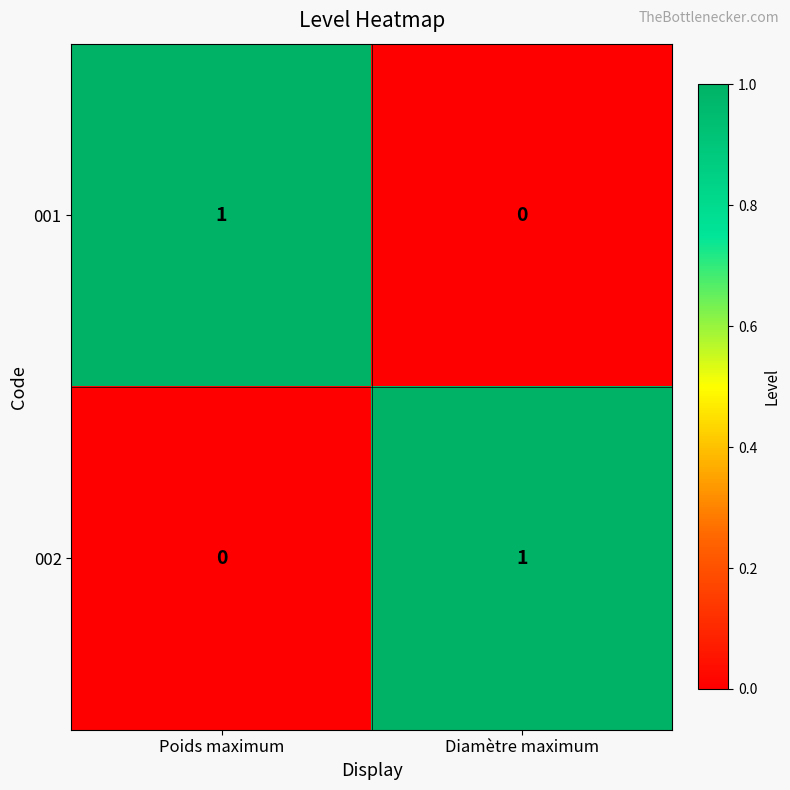

Is the value of 001 at Diamètre maximum greater than the value of 002 at Diamètre maximum?

No